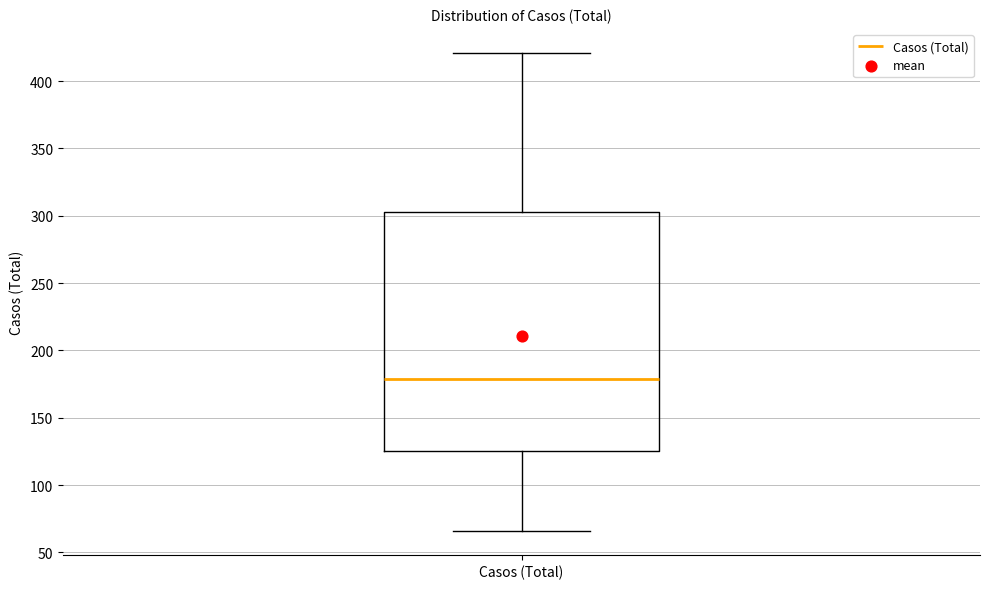

Read this box plot against the y-axis: the position of the median line, the range covered by the box, and the ends of both whiskers. The values are not printed on the chart, so give them approximately, as read against the axis.

median 180, box 125 to 305, whiskers 65 to 420